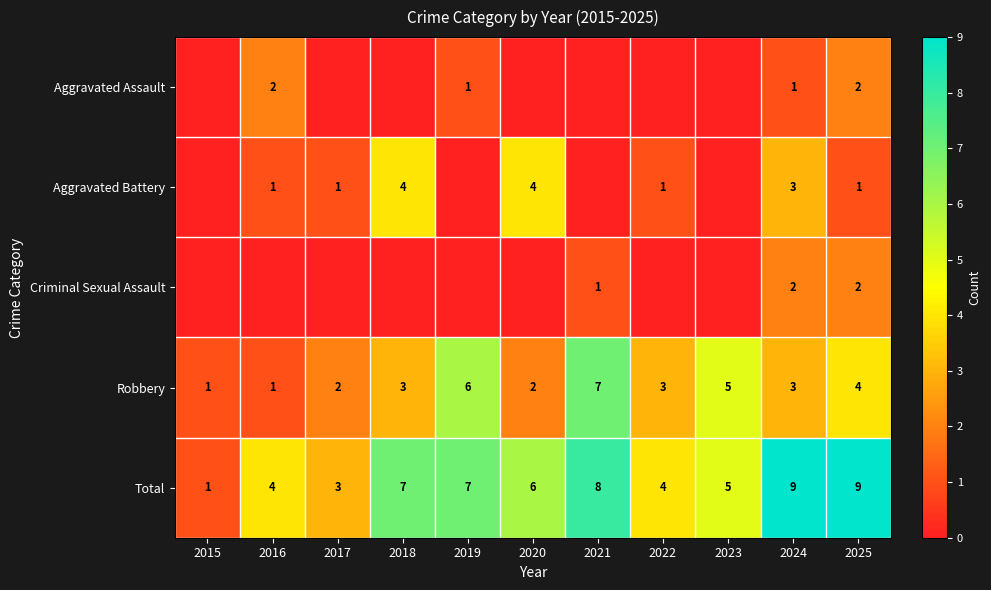

Between 2024 and 2023, which is larger?

2024